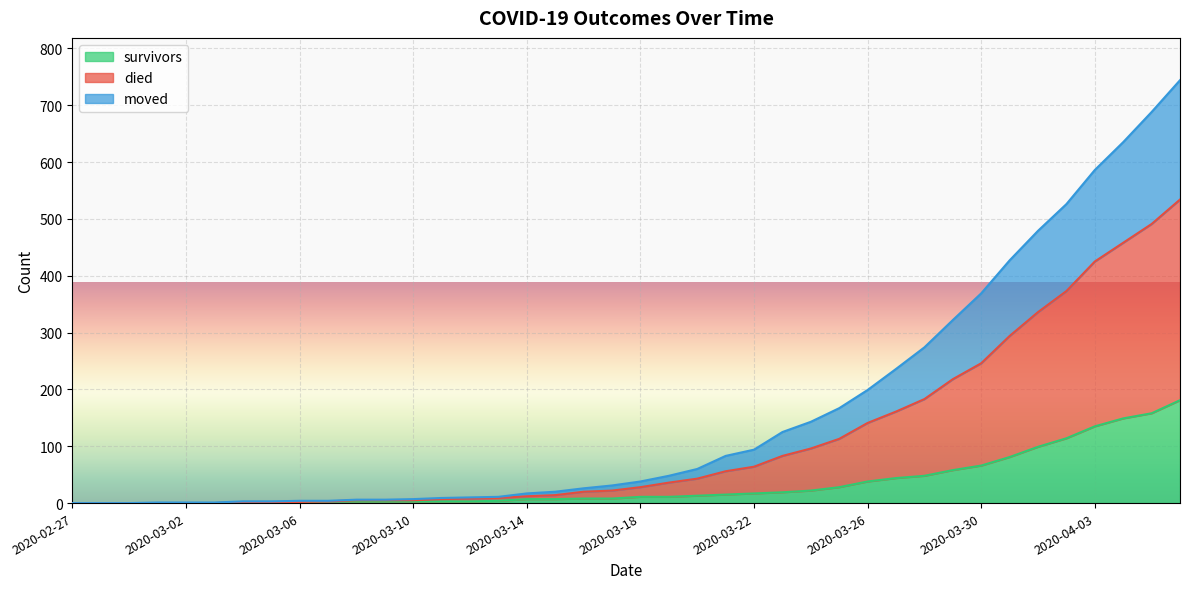

True or false: moved has more than 1 points higher than both neighbors.

False